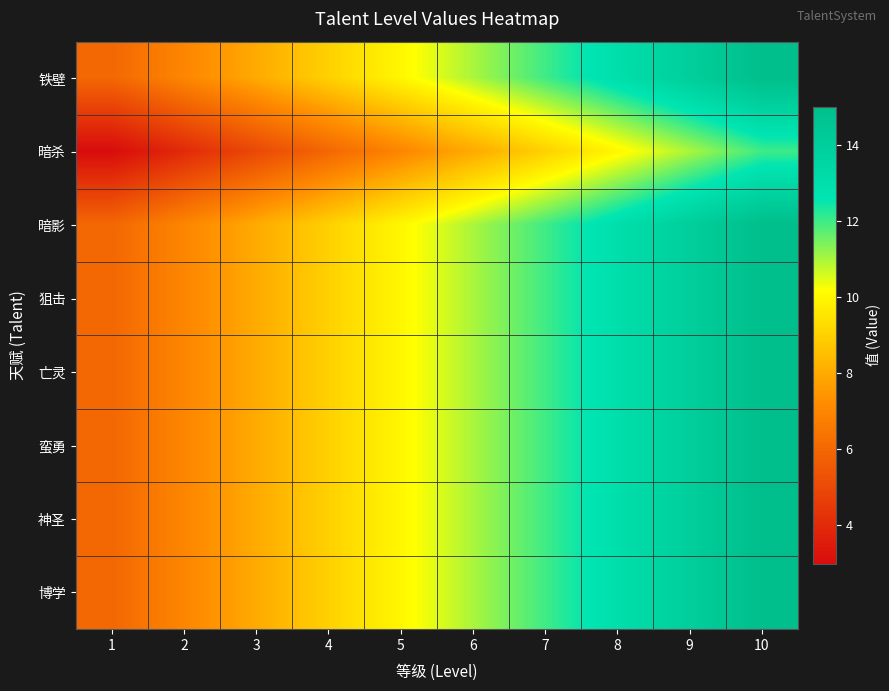

Reading left to right, extract all data points from this chart.

铁壁: 1=6	2=7	3=8	4=9	5=10	6=11	7=12	8=13	9=14	10=15
暗杀: 1=3	2=4	3=5	4=6	5=7	6=8	7=9	8=10	9=11	10=12
暗影: 1=6	2=7	3=8	4=9	5=10	6=11	7=12	8=13	9=14	10=15
狙击: 1=6	2=7	3=8	4=9	5=10	6=11	7=12	8=13	9=14	10=15
亡灵: 1=6	2=7	3=8	4=9	5=10	6=11	7=12	8=13	9=14	10=15
蛮勇: 1=6	2=7	3=8	4=9	5=10	6=11	7=12	8=13	9=14	10=15
神圣: 1=6	2=7	3=8	4=9	5=10	6=11	7=12	8=13	9=14	10=15
博学: 1=6	2=7	3=8	4=9	5=10	6=11	7=12	8=13	9=14	10=15